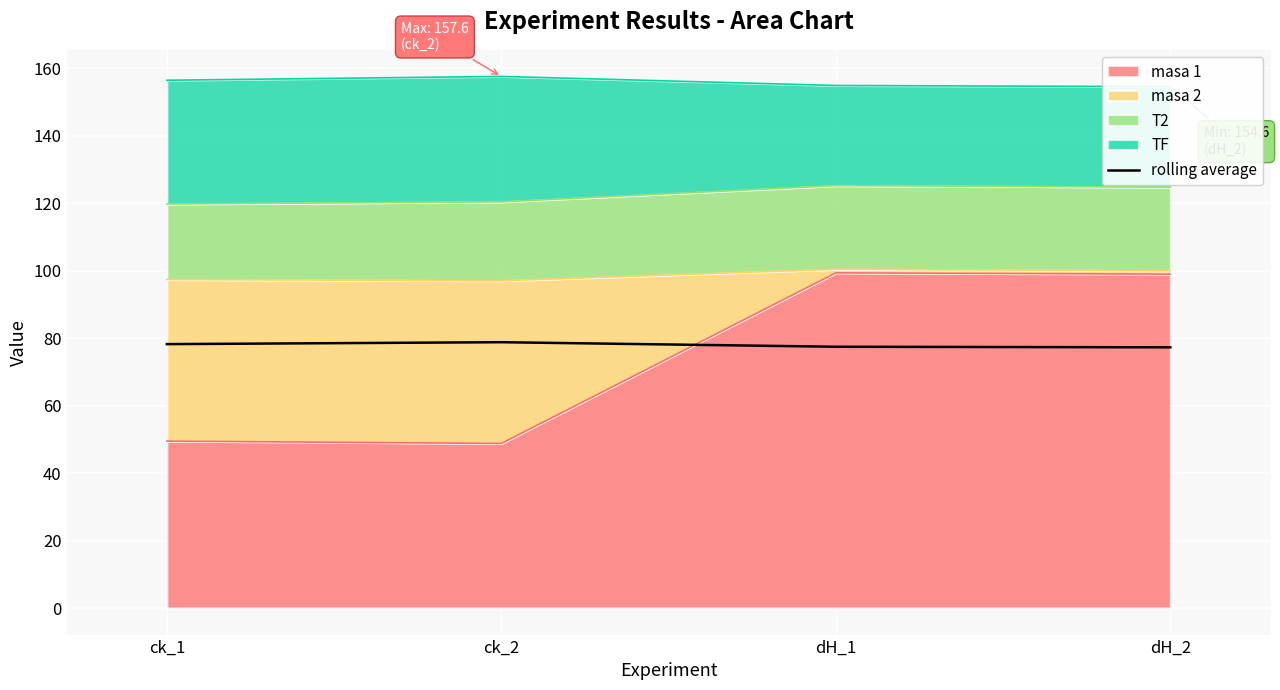

Rank the categories by value from lowest to highest.

dH_2, dH_1, ck_1, ck_2